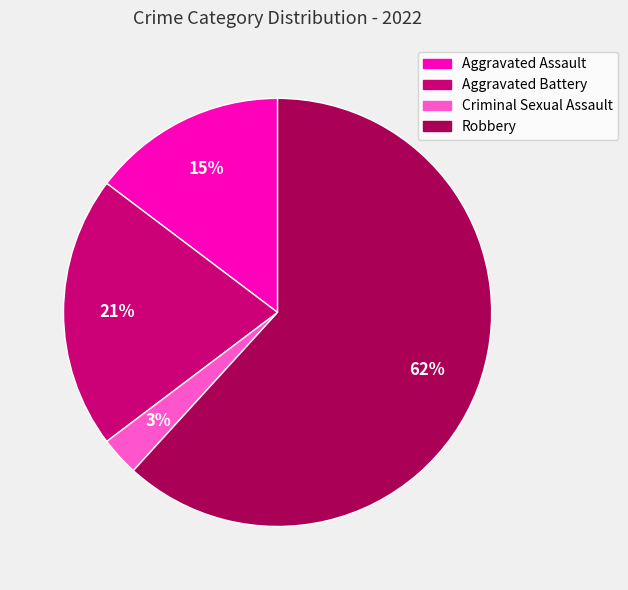

How many segments does this pie chart have?

4